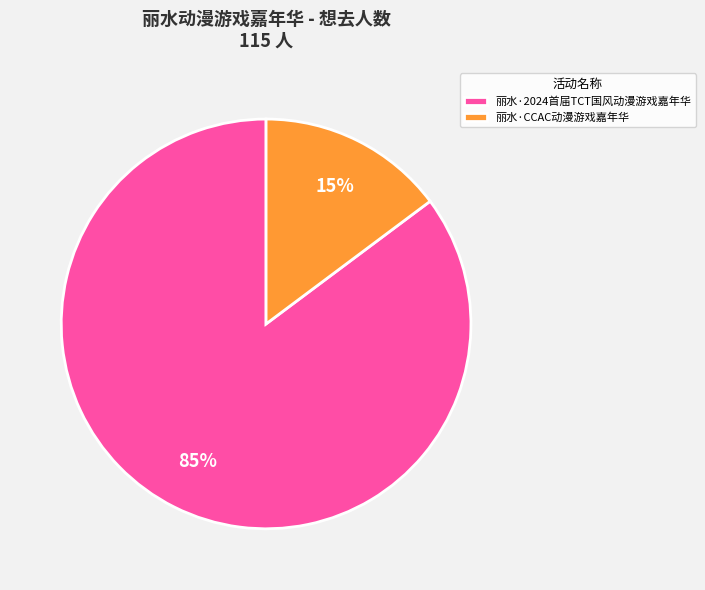

The 丽水·2024首届TCT国风动漫游戏嘉年华 slice represents 75% of the pie. True or false?

False